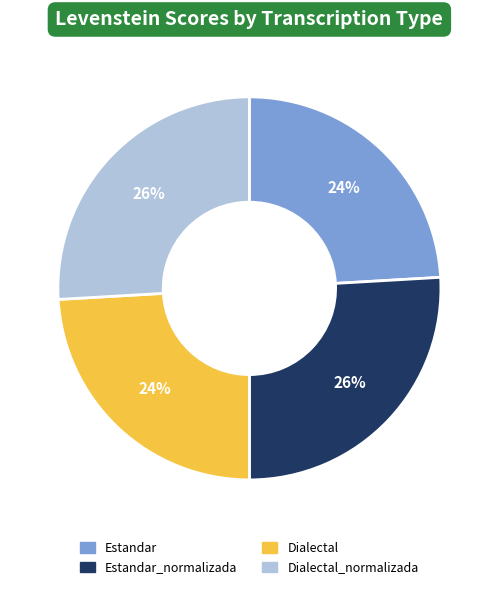

The Dialectal slice represents 24% of the pie. True or false?

True